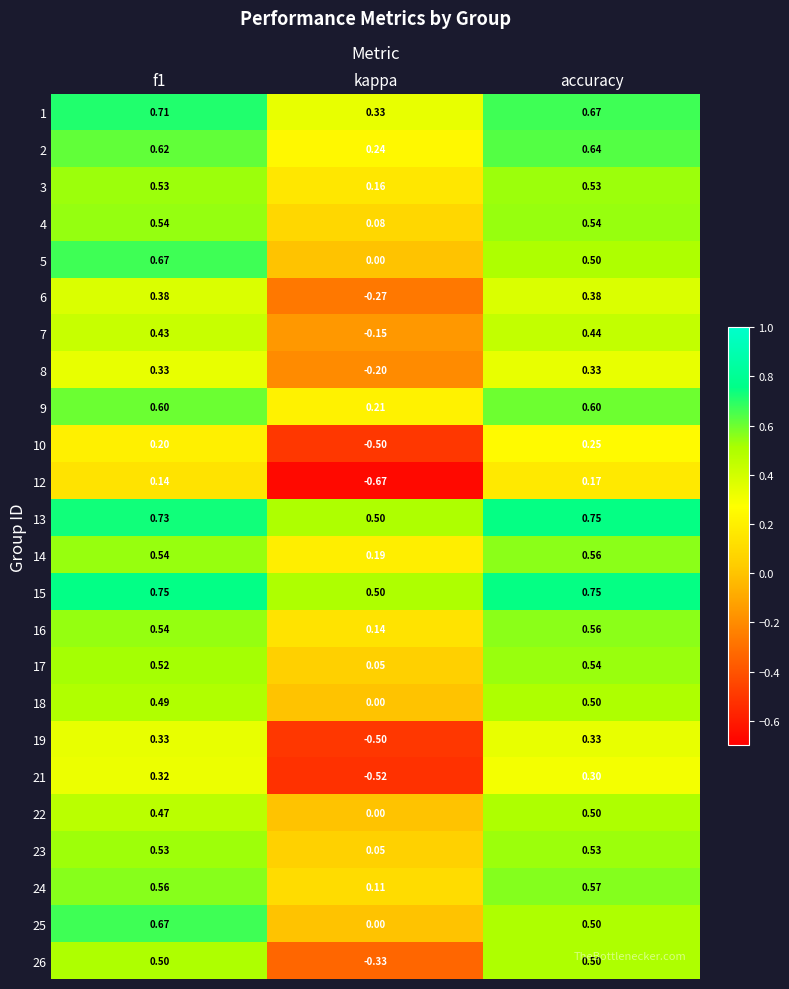

Which series has the largest total across all categories?

15